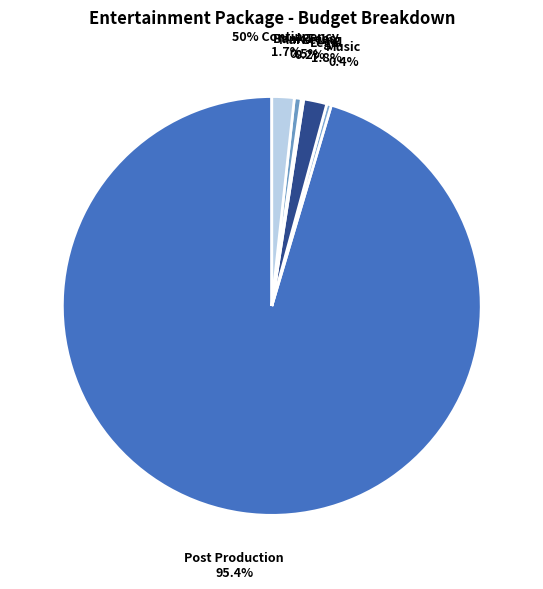

What percentage is the Legal slice, to the nearest percent?

2%